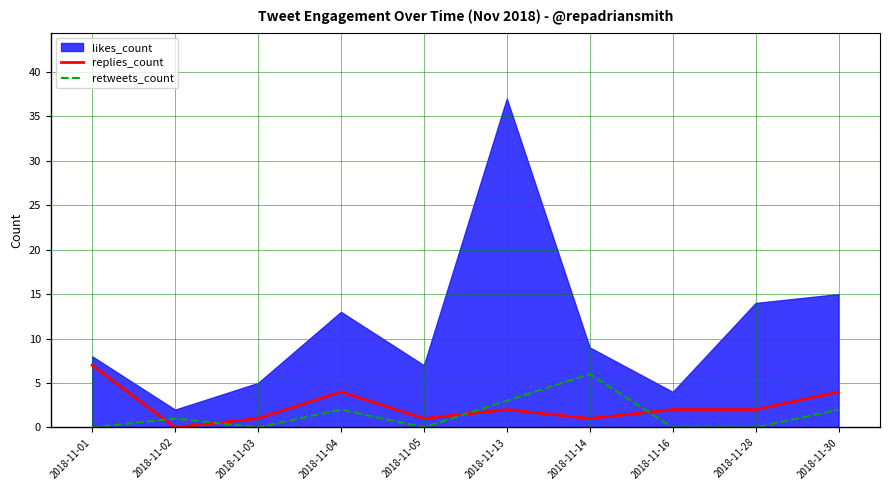

What is the maximum value for replies_count?

7